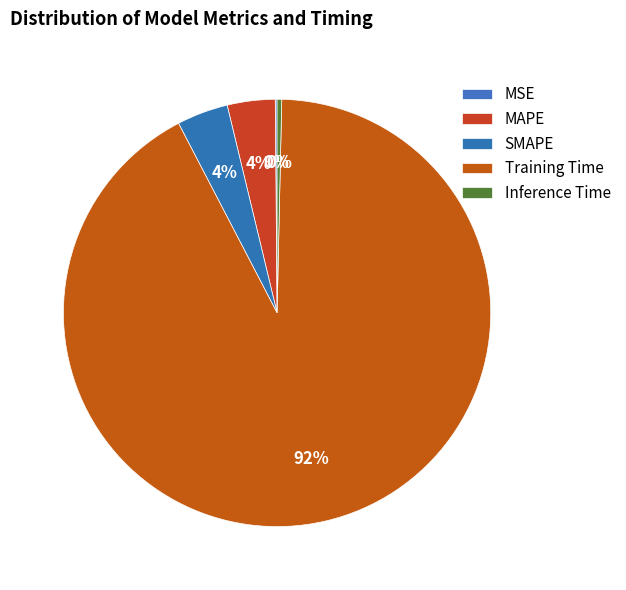

Is there a majority slice in this chart?

Yes